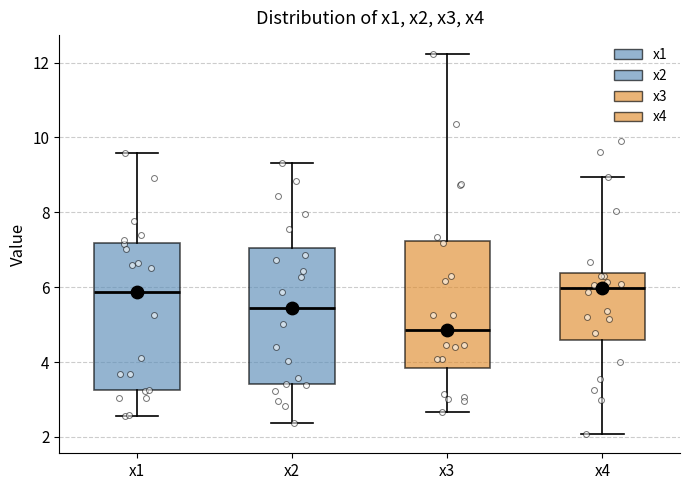

Where does the lower whisker of the box for x4 end on the y-axis? The values are not printed on the chart, so give them approximately, as read against the axis.

2.0